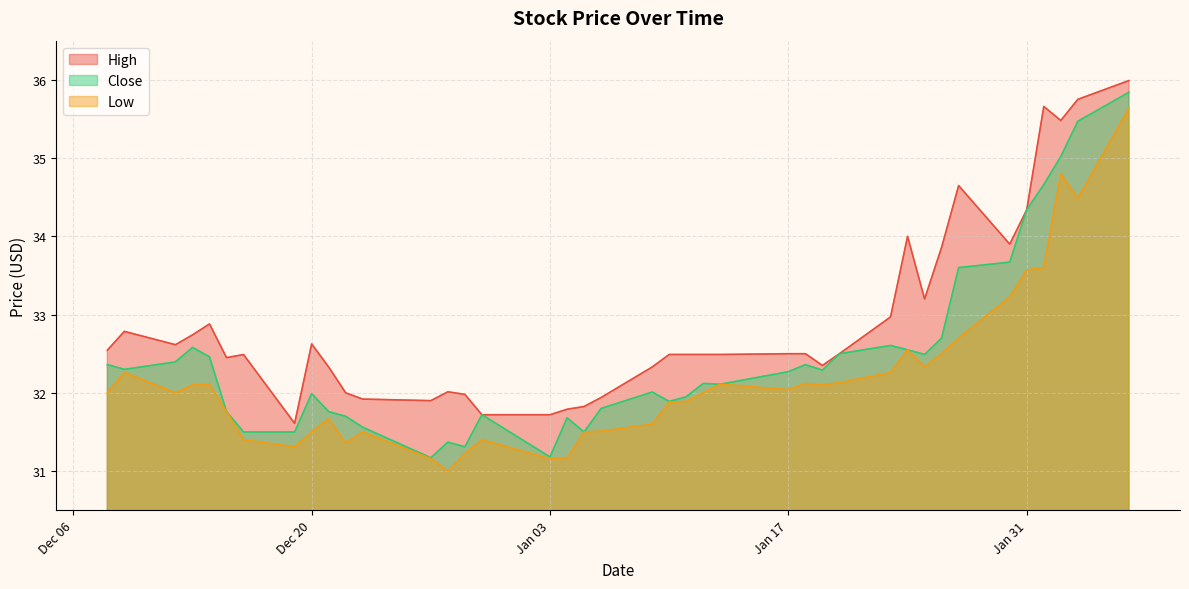

What is the label of the 21st point from the left?

2023-01-09